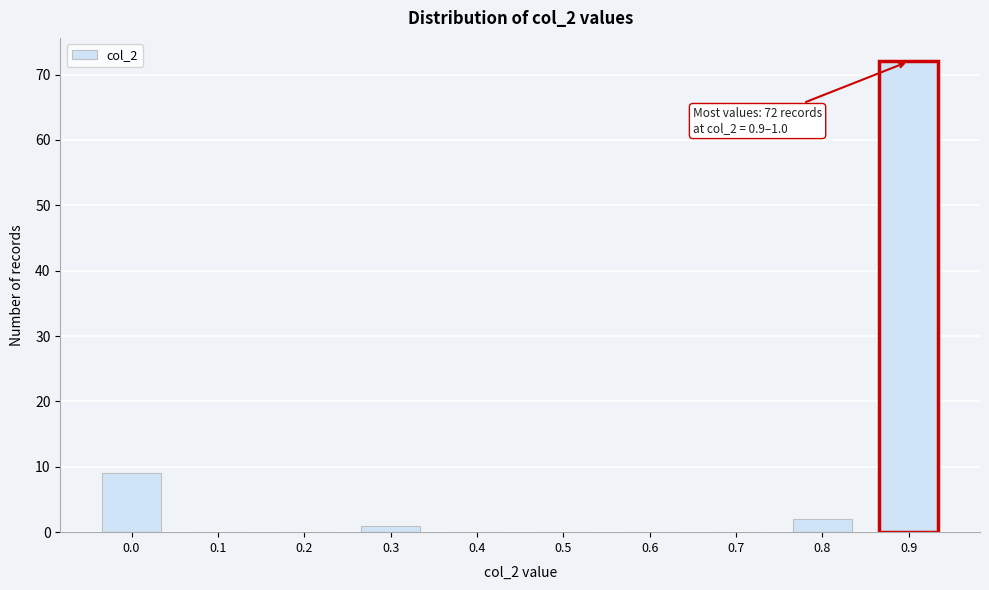

Reading left to right, what are all the values shown in this chart?

0.0=9	0.1=0	0.2=0	0.3=1	0.4=0	0.5=0	0.6=0	0.7=0	0.8=2	0.9=72